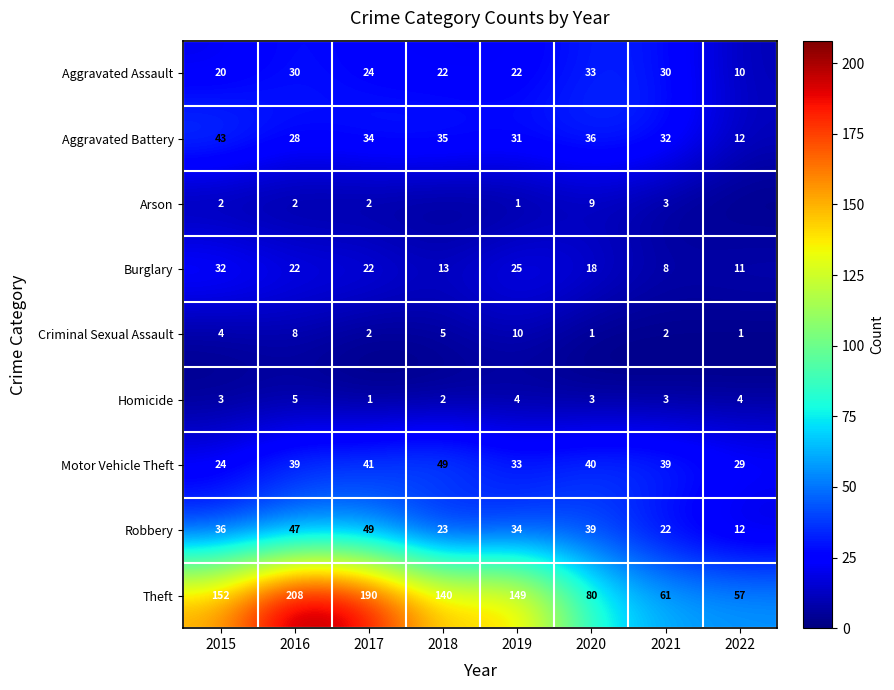

What is the sum of the Aggravated Battery values at 2021 and 2015?

75